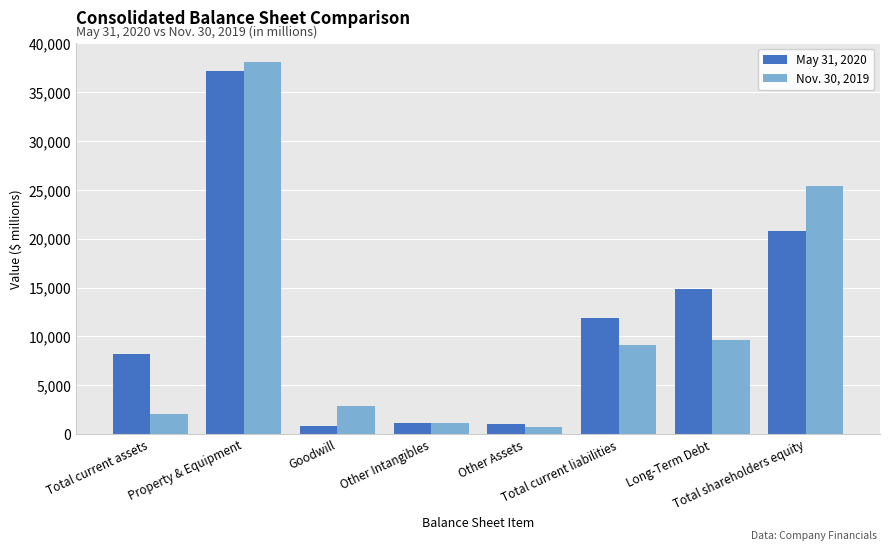

What is the maximum value shown in the chart?

38131